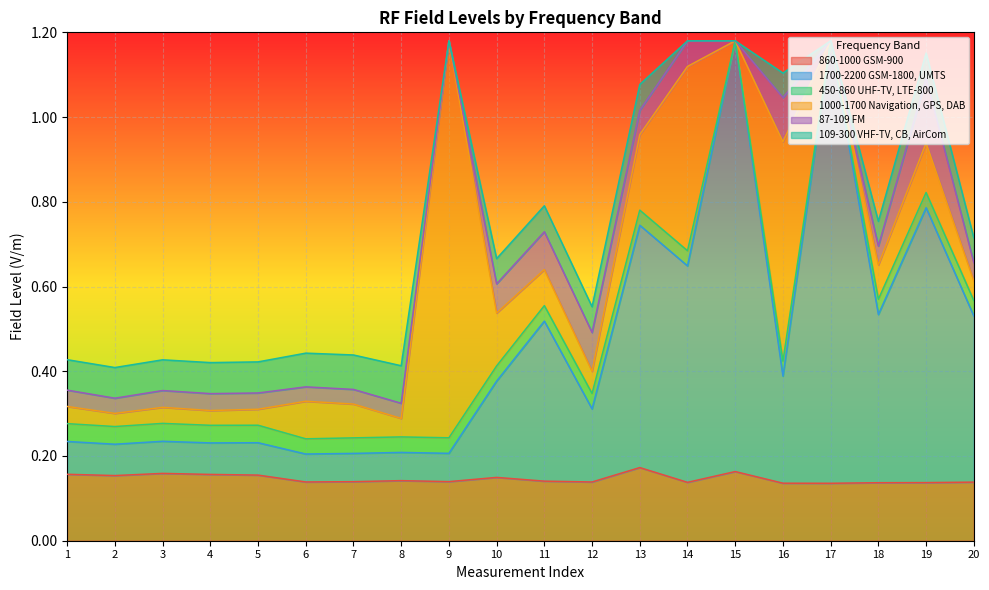

In 450-860 UHF-TV, LTE-800, how many points are lower than both neighbors (excluding endpoints)?

7